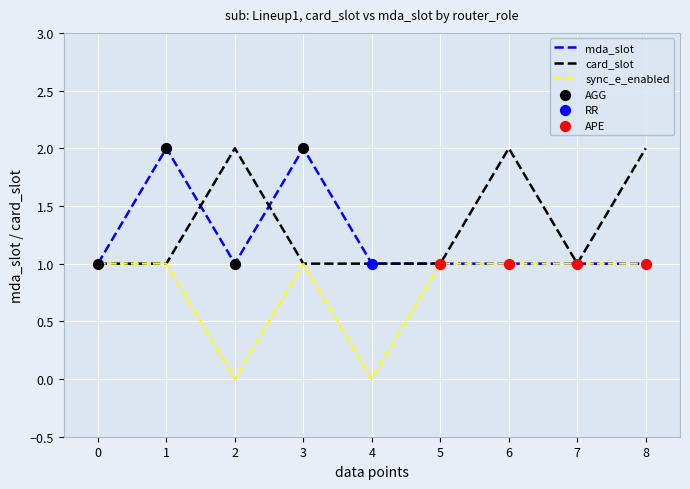

Which series changed the most between 2 and 4?

card_slot